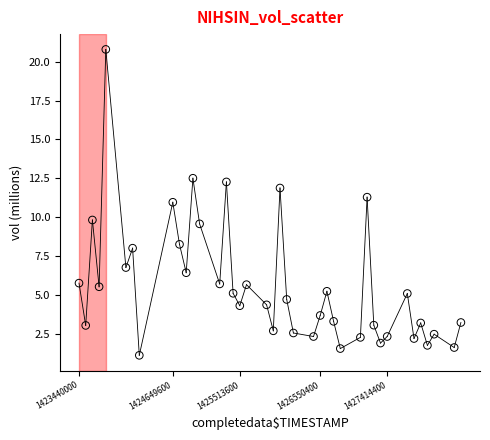

What is the range of Y values (max minus min)?

19.7